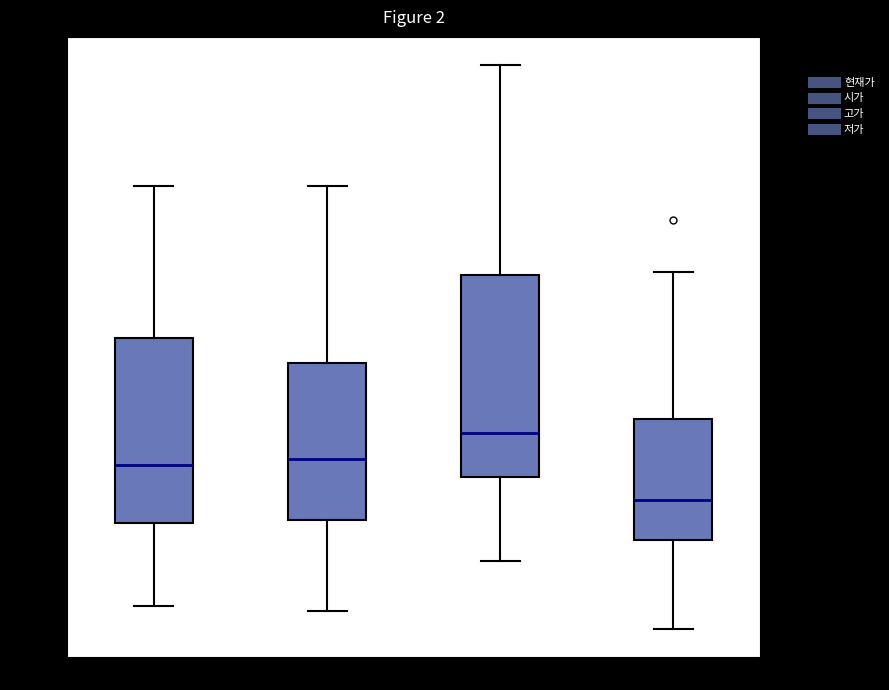

Which box's median line is the highest?

고가